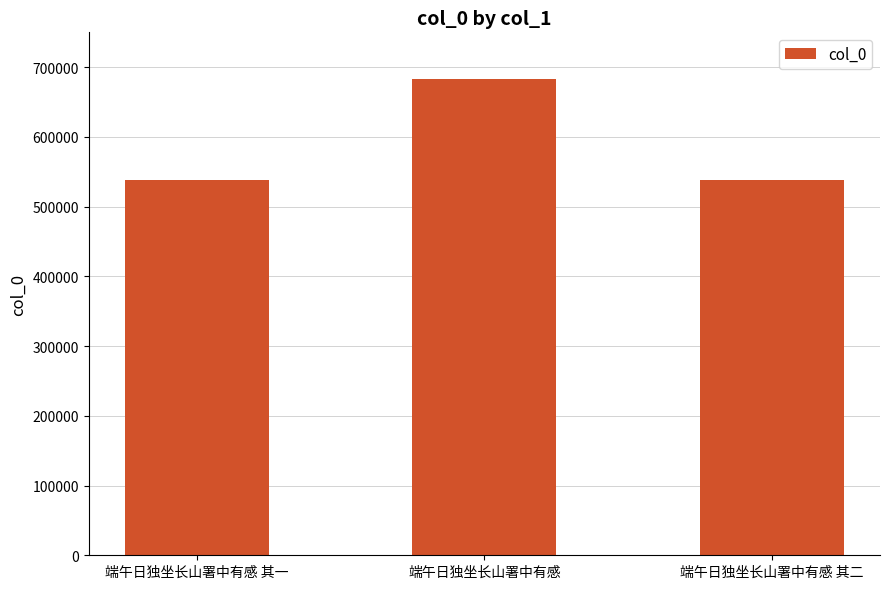

Which label corresponds to the largest value in the chart?

端午日独坐长山署中有感